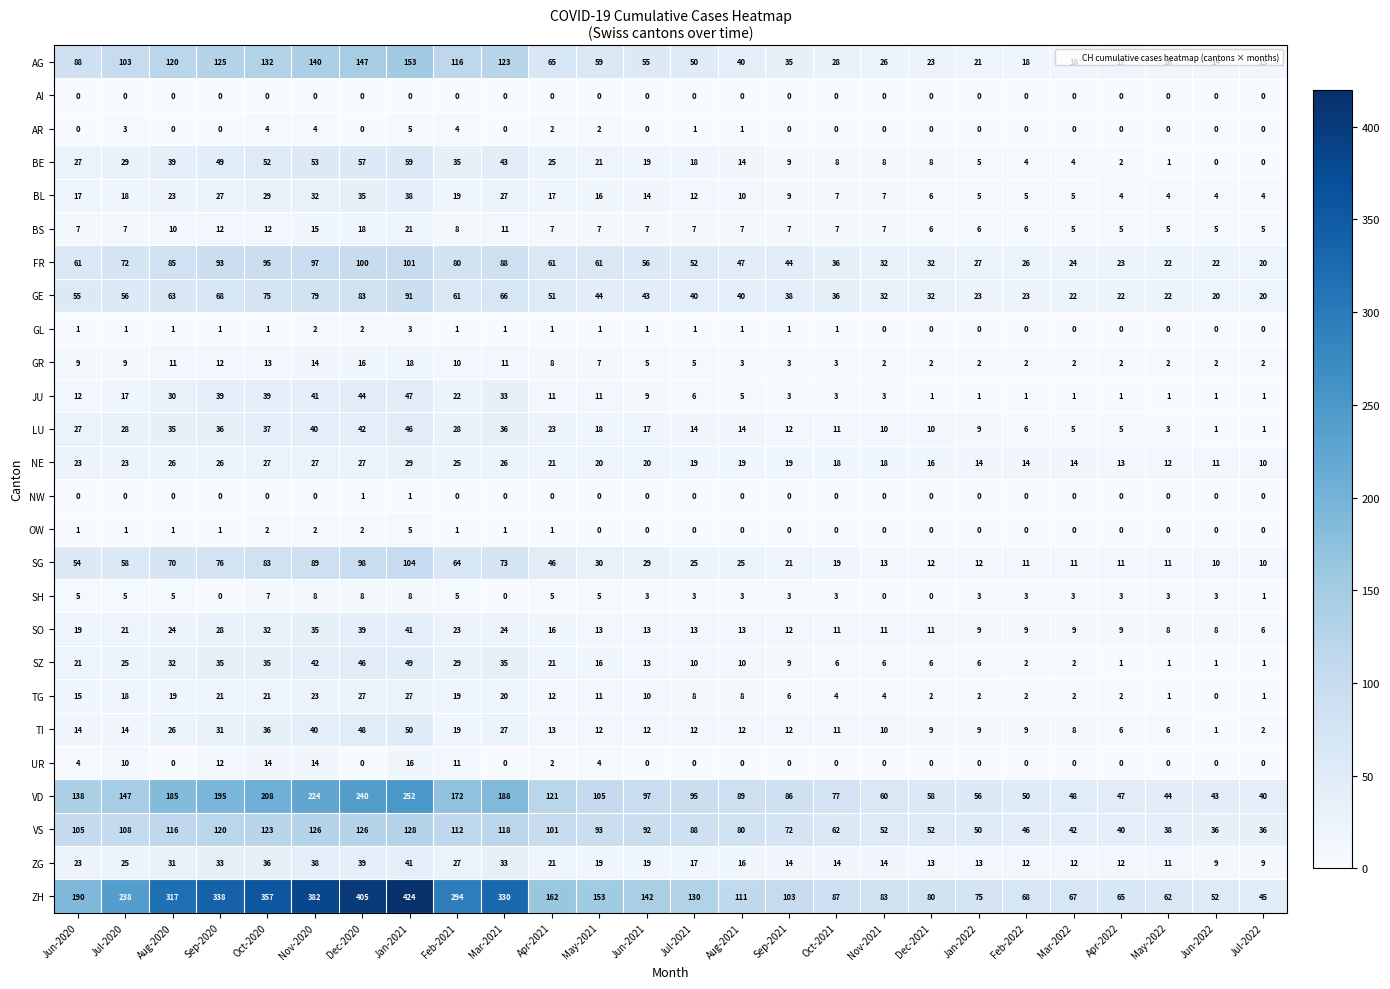

What is the lowest value of the VD series?

40